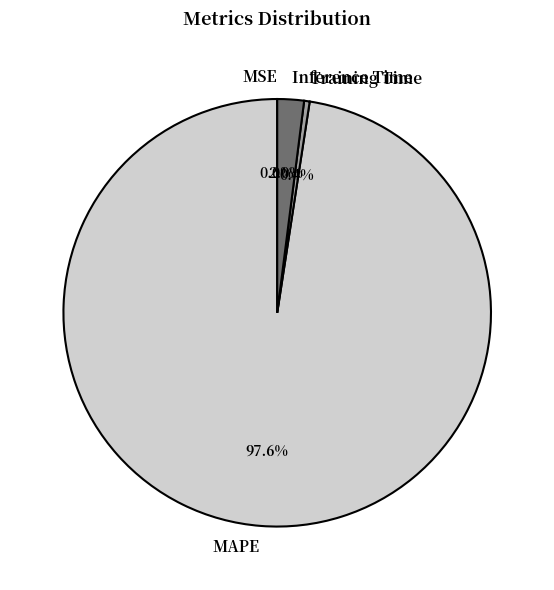

Which has a higher value, MAPE or Training Time?

MAPE